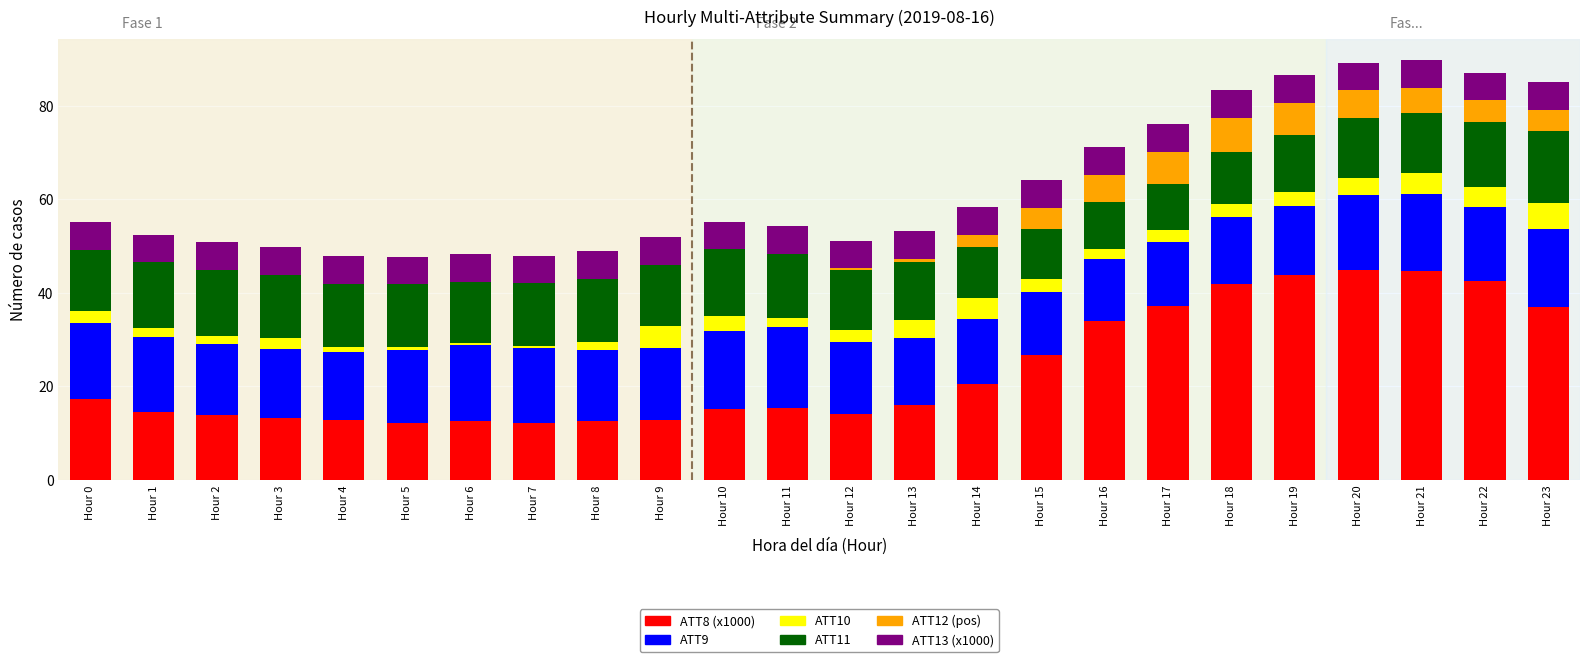

True or false: ATT8 (x1000) has a value of 5.5 at Hour 7.

False